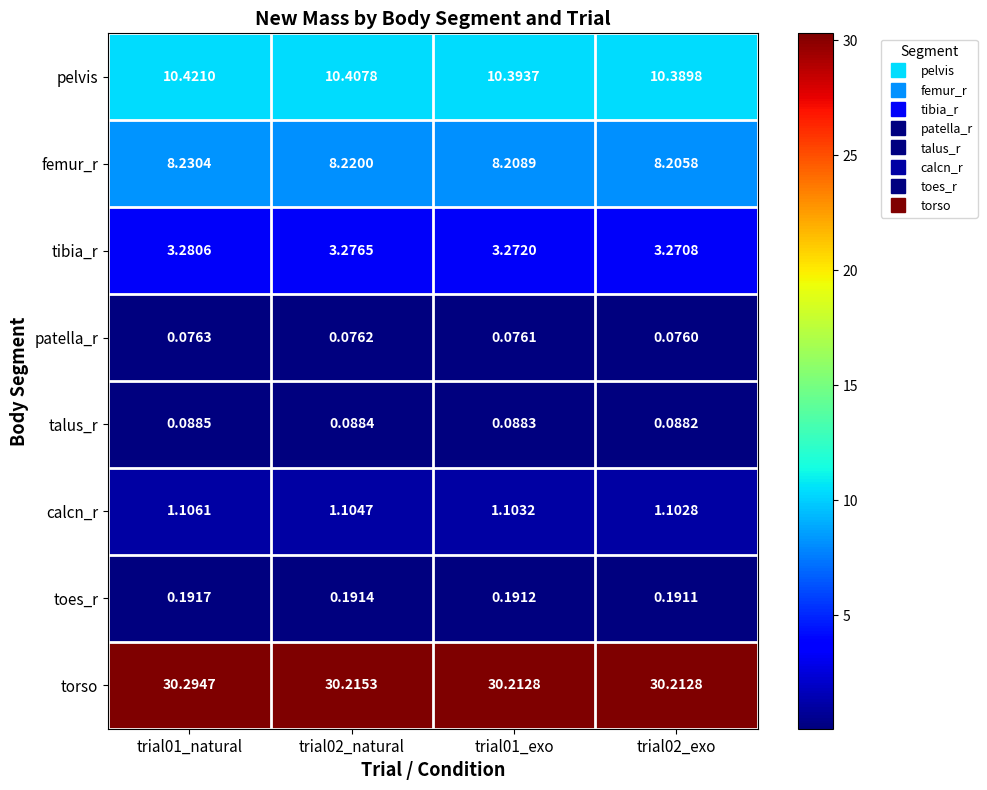

Which category has the lowest value across all series?

trial02_exo